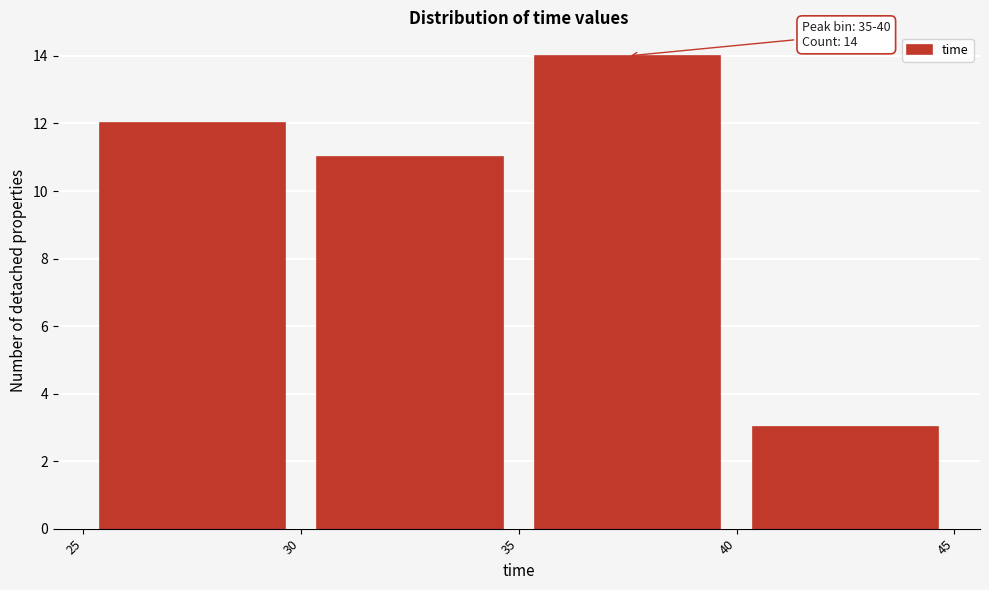

Which range on the x-axis has the tallest bar?

35 to 40